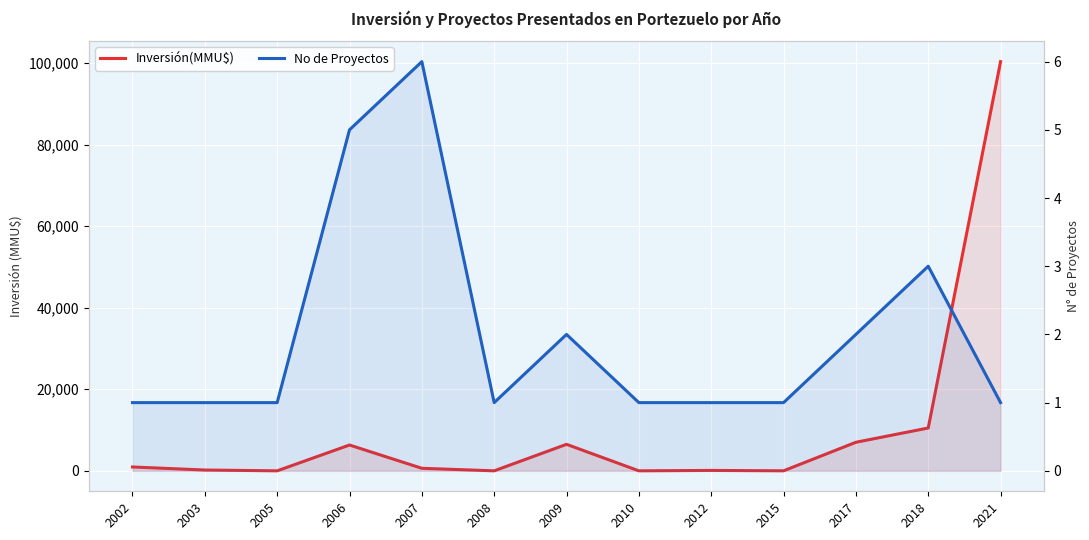

Between 2002 and 2003, which series saw the biggest shift?

Inversión(MMU$)